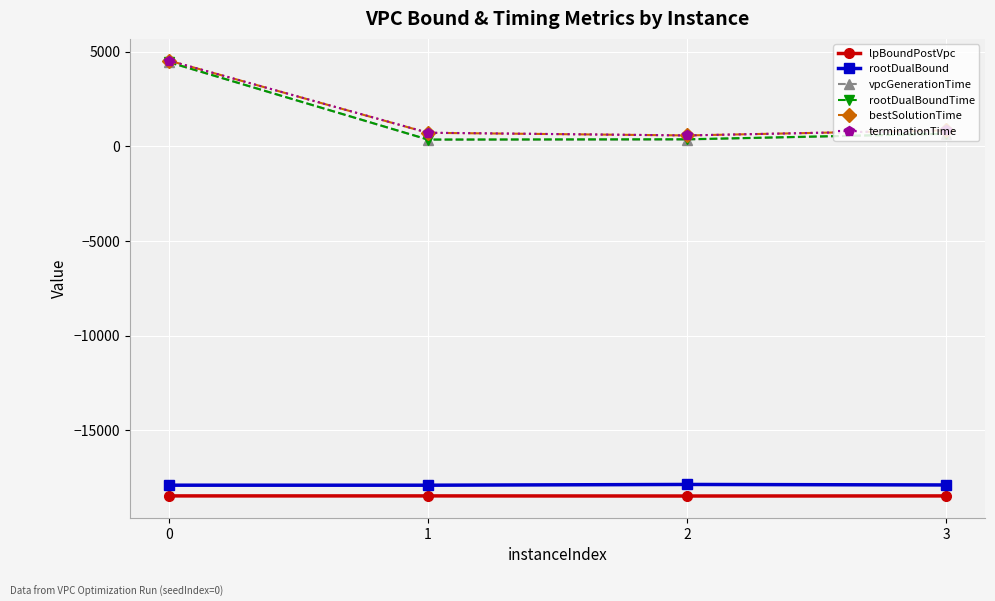

True or false: bestSolutionTime and terminationTime intersect in this chart.

False